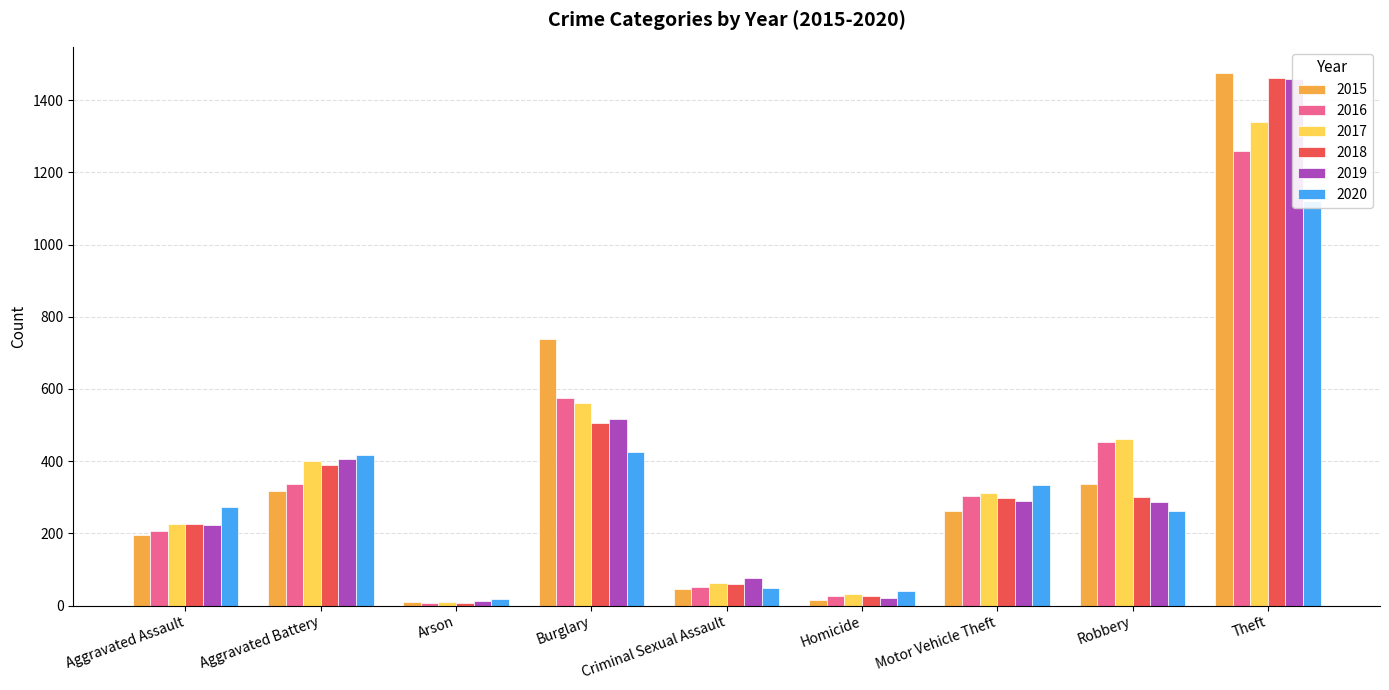

What is the sum of all 2015 values?

3392